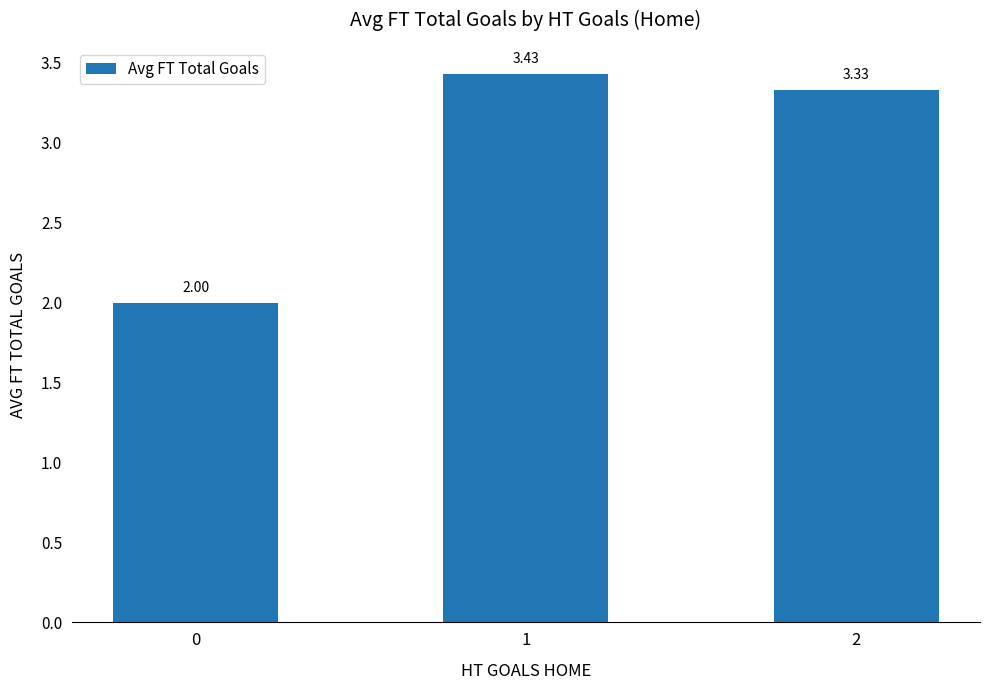

Rank the categories by value from highest to lowest.

1, 2, 0